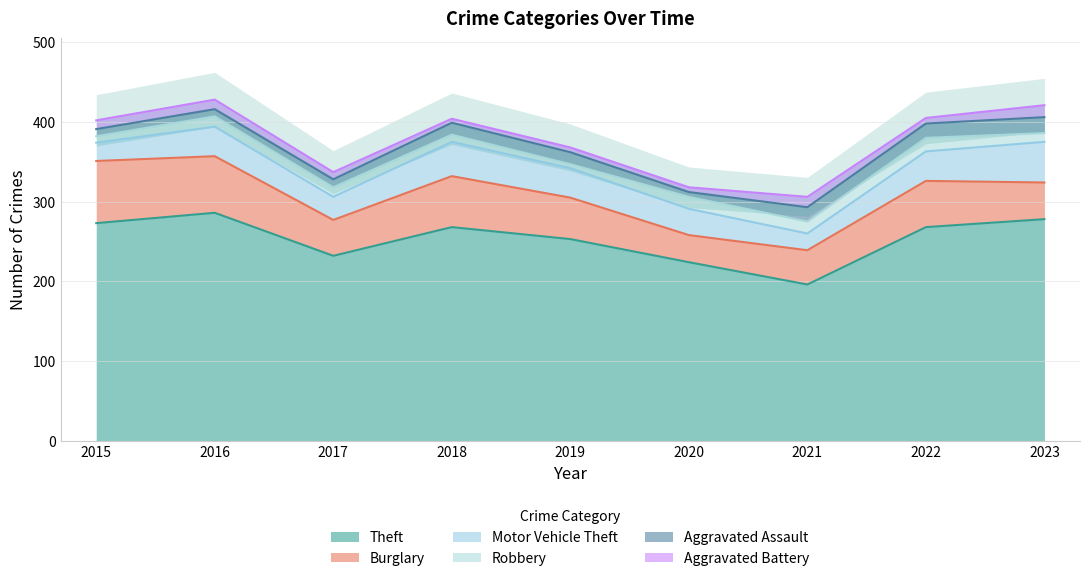

Which series has the largest range (max minus min)?

Theft